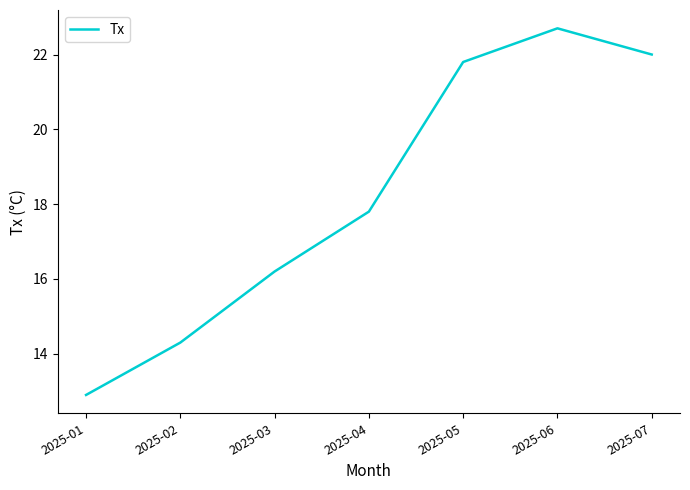

How many lines are shown in the chart?

1